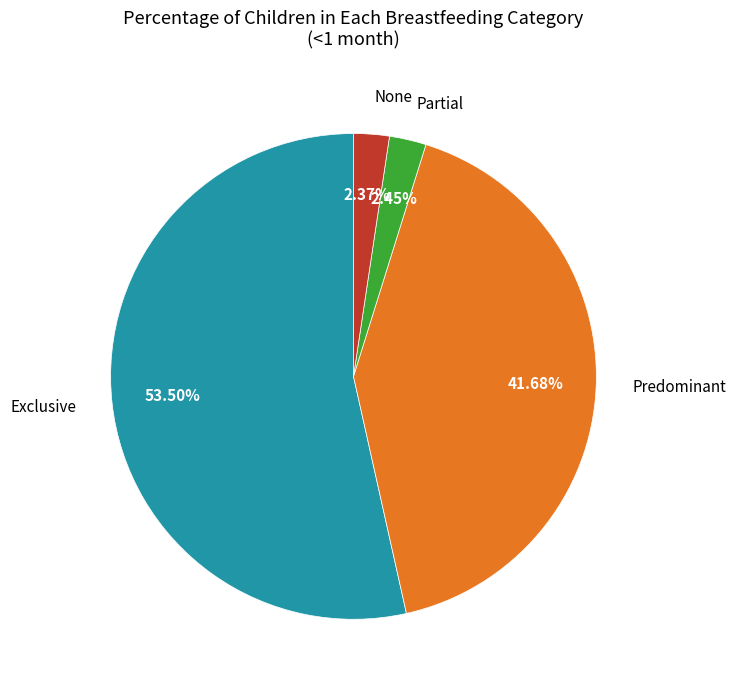

Is there a majority slice in this chart?

Yes